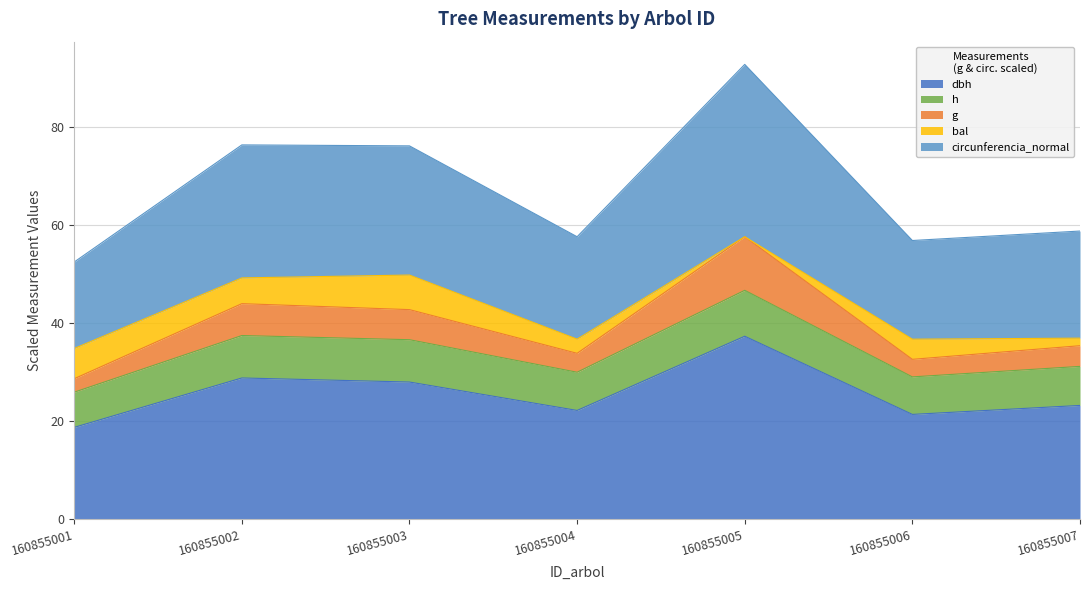

What is the total value across all series at 160855006?

56.8